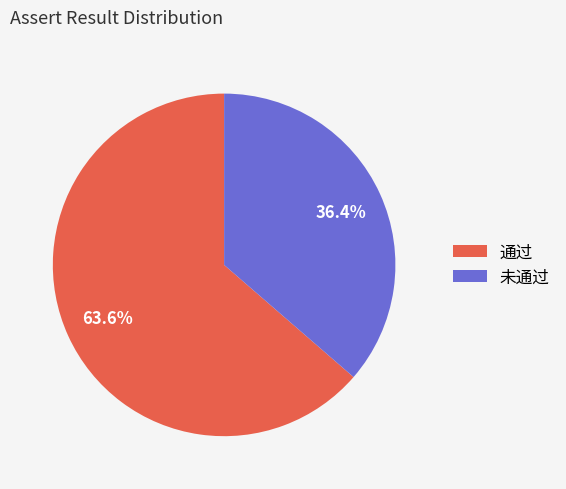

Which slice is the largest?

通过